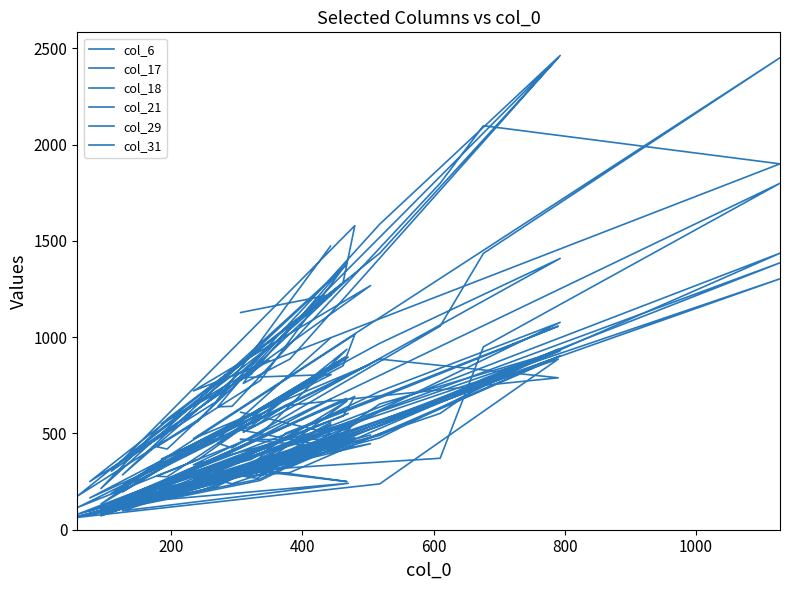

How many intersections are there between col_31 and col_17?

2